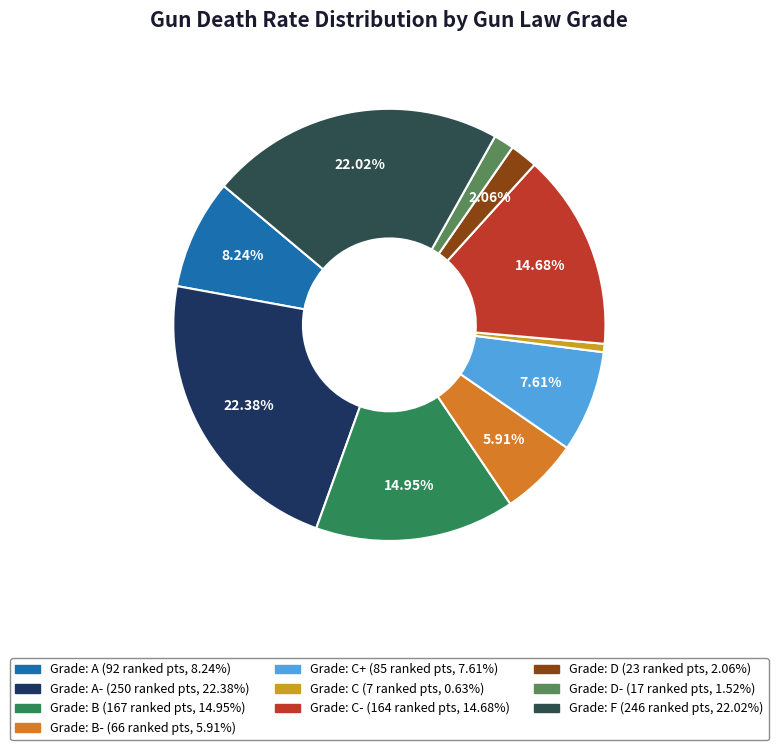

Count the number of slices in the pie.

10